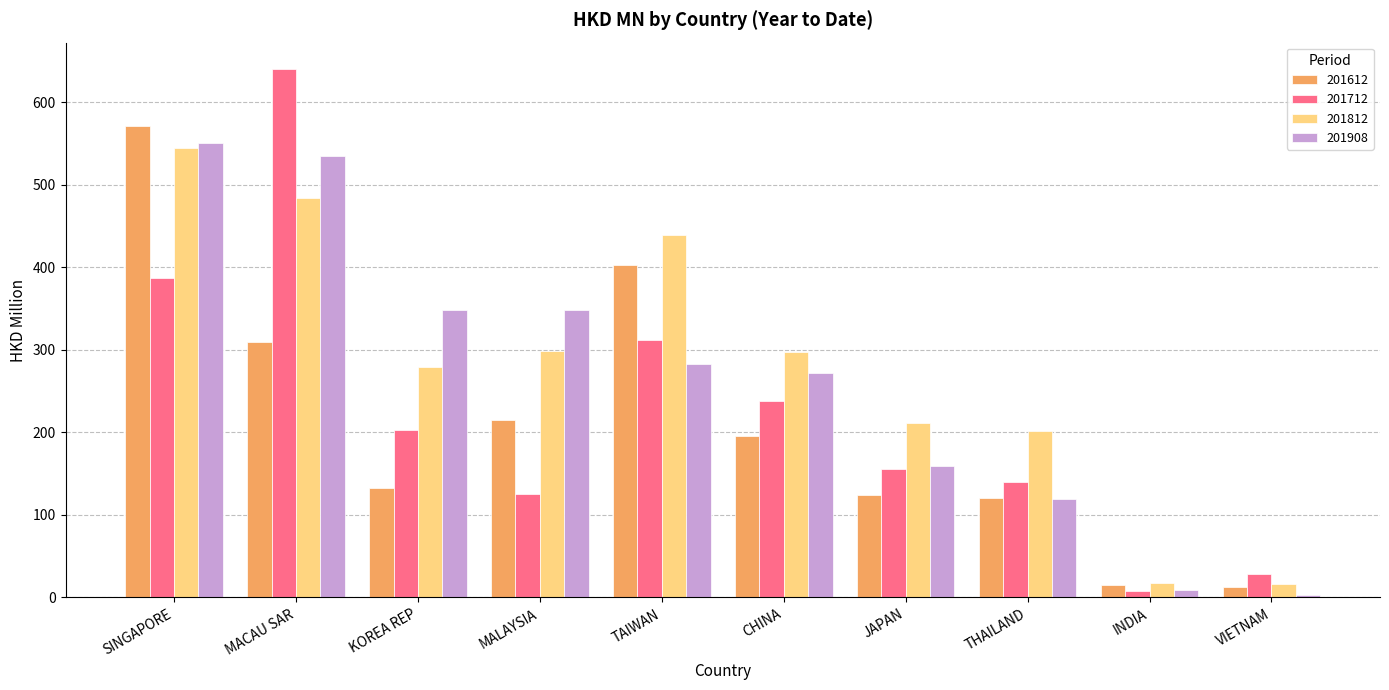

Where does the 201612 series first go above 195?

SINGAPORE